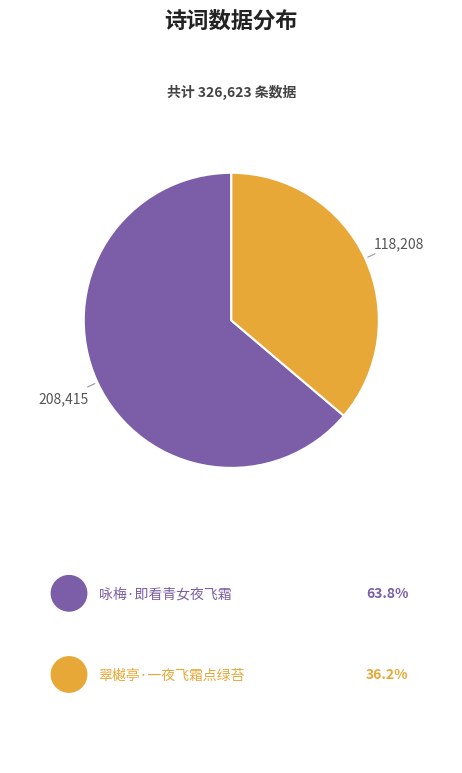

How much of the chart is everything except 翠樾亭·一夜飞霜点绿苔?

63.8%